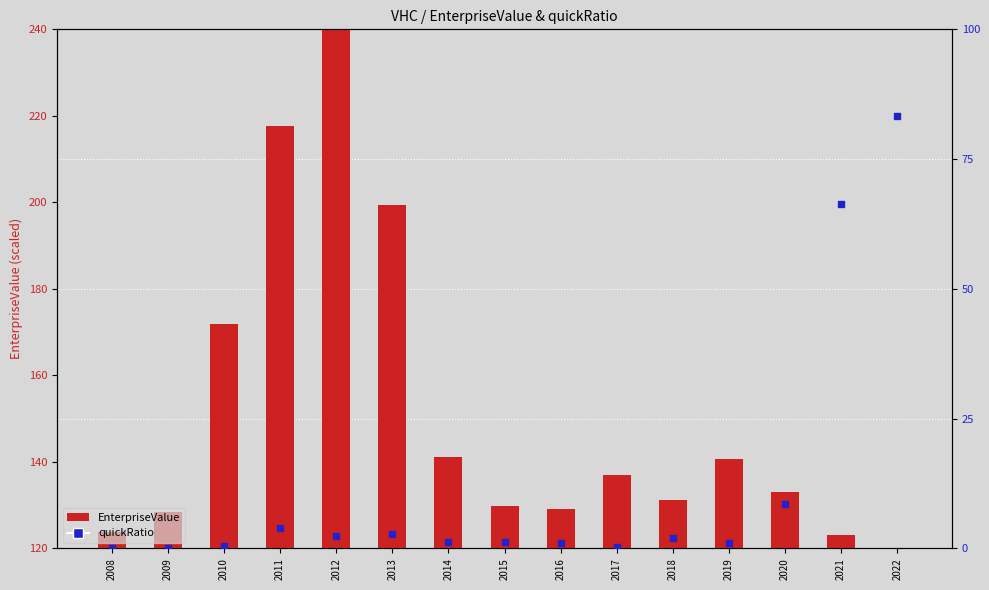

What are all the series names shown in the legend?

EnterpriseValue, quickRatio